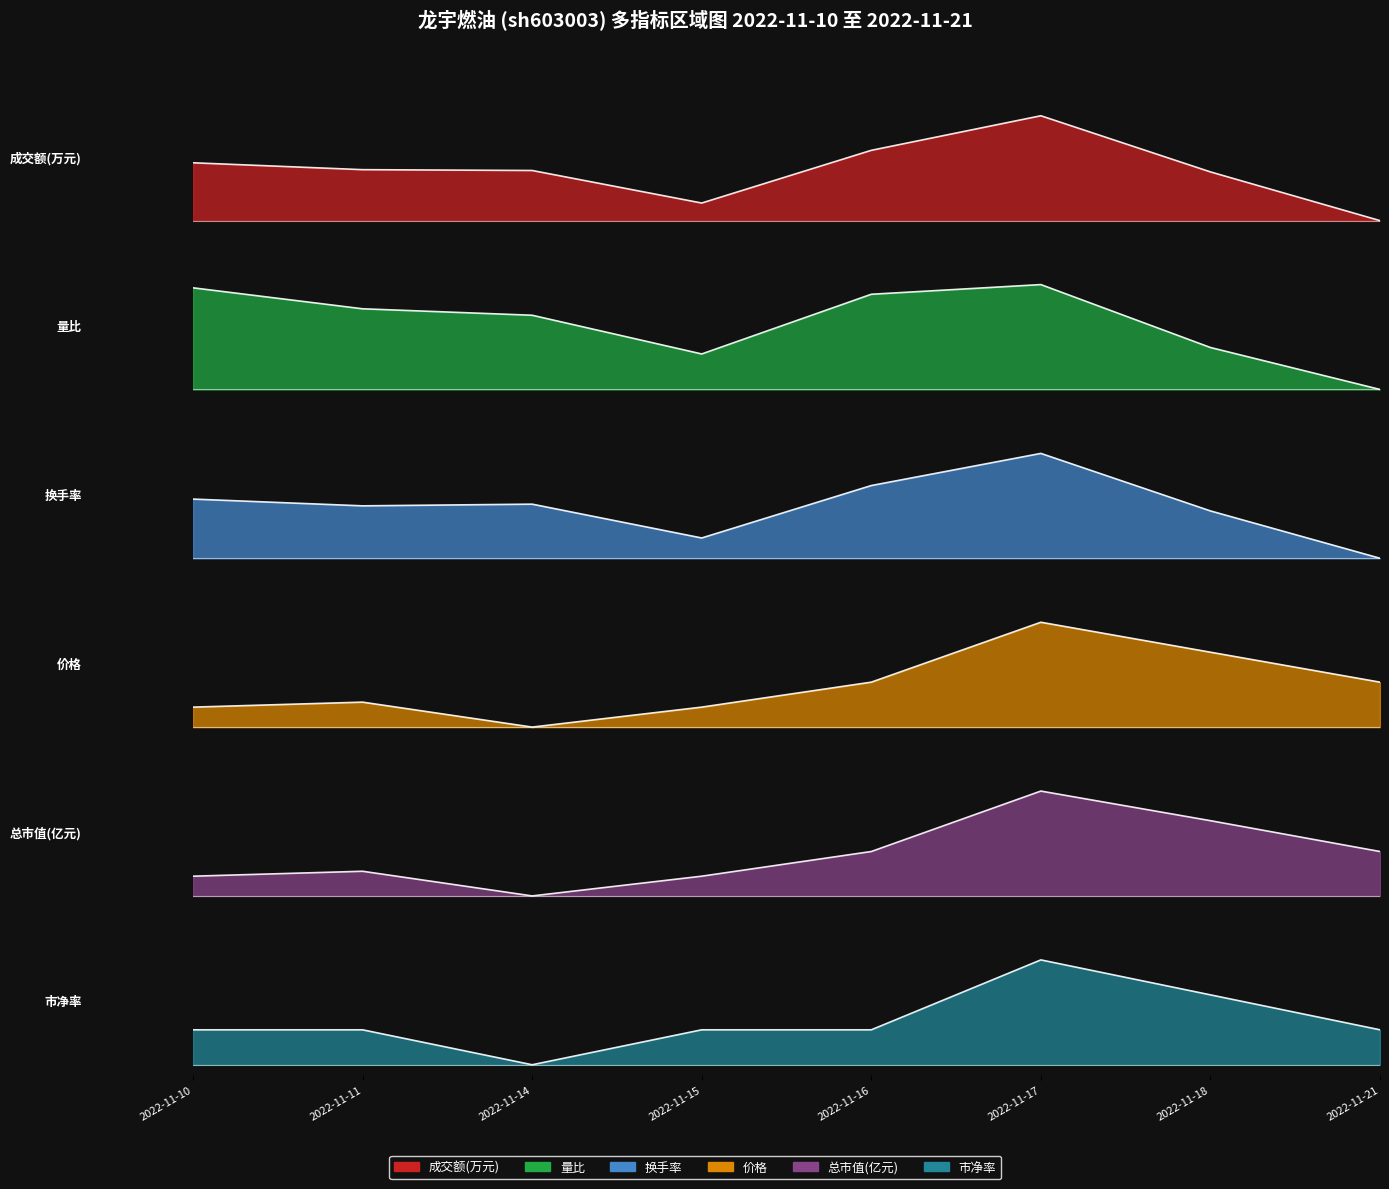

What is the average value of the 价格 series?

0.4